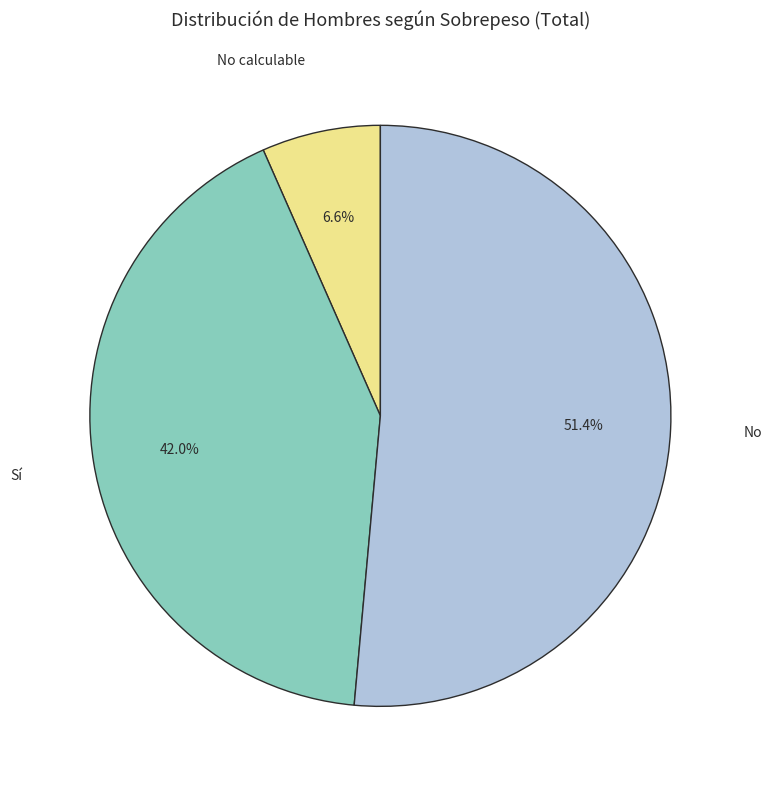

The No calculable slice represents 14% of the pie. True or false?

False